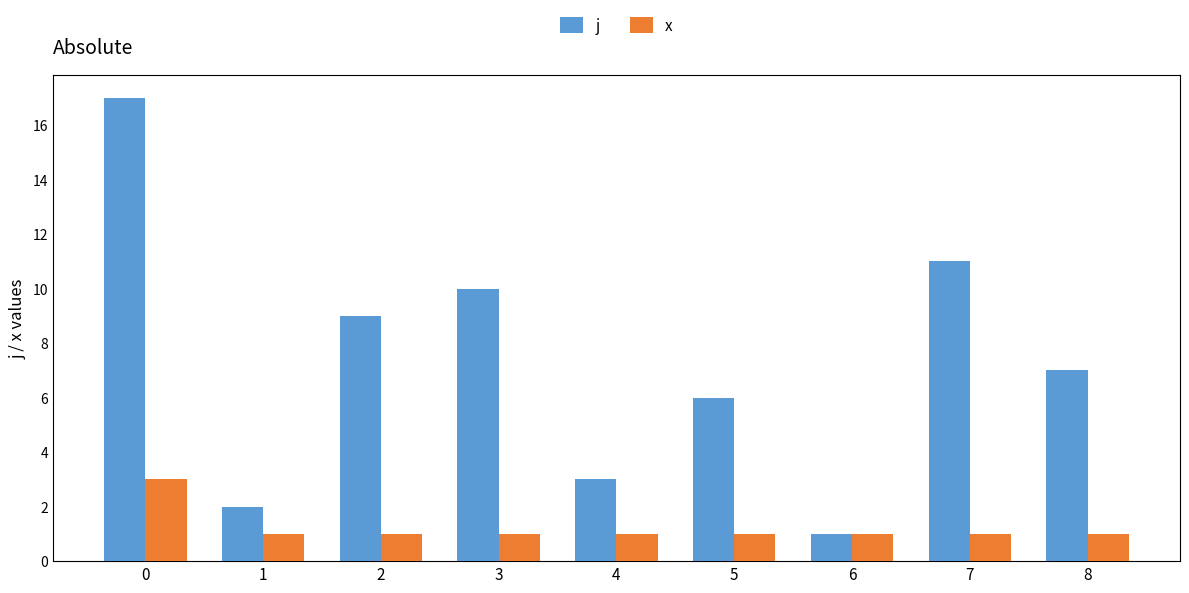

What is the difference between the highest and lowest values at 2?

8